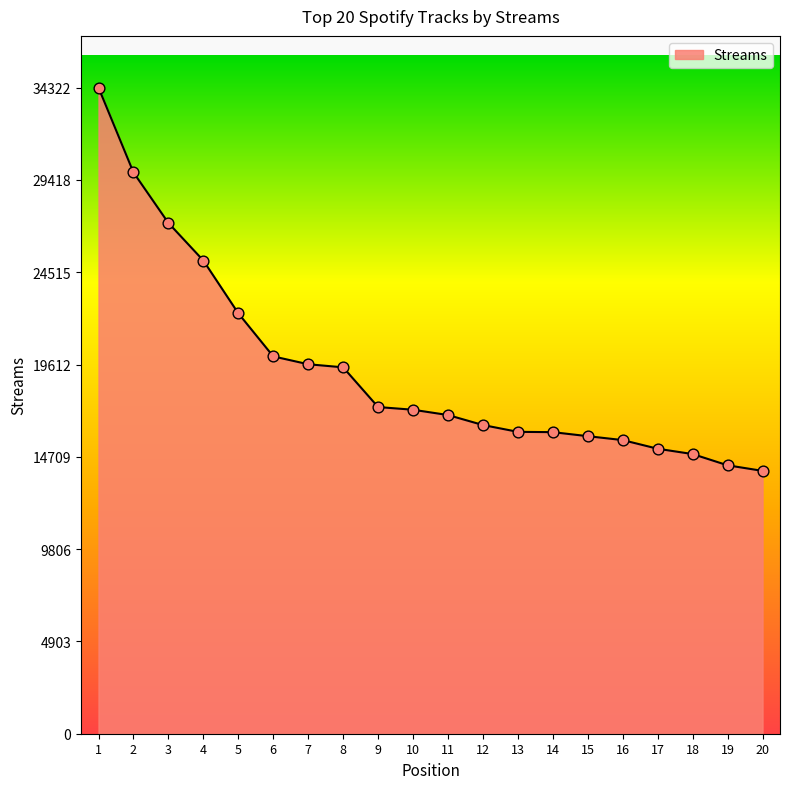

What is the change in value from 3 to 15?

-11326